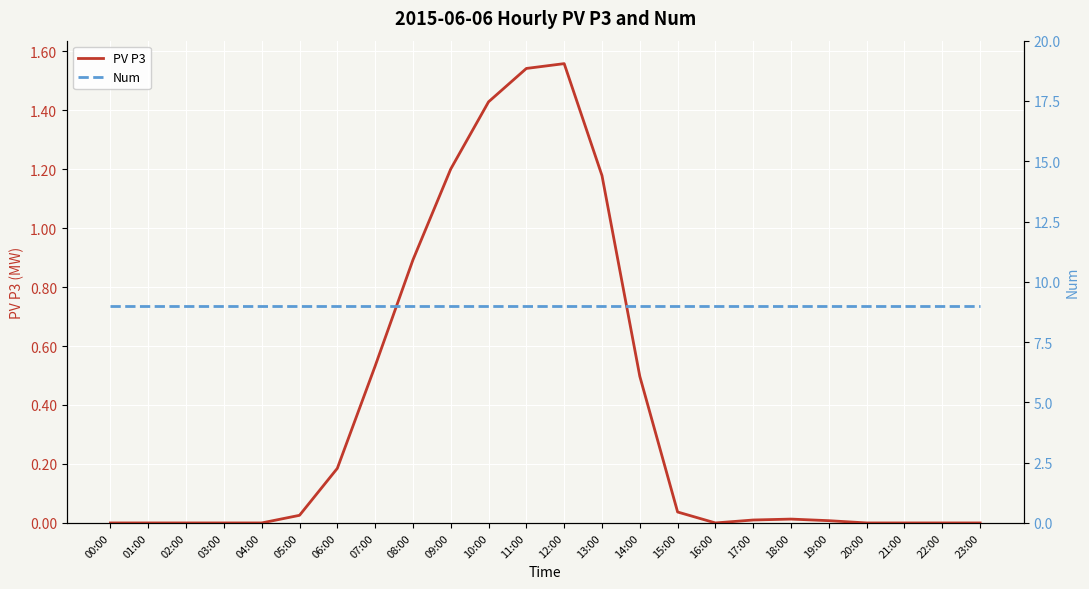

How many categories are shown in the chart?

24